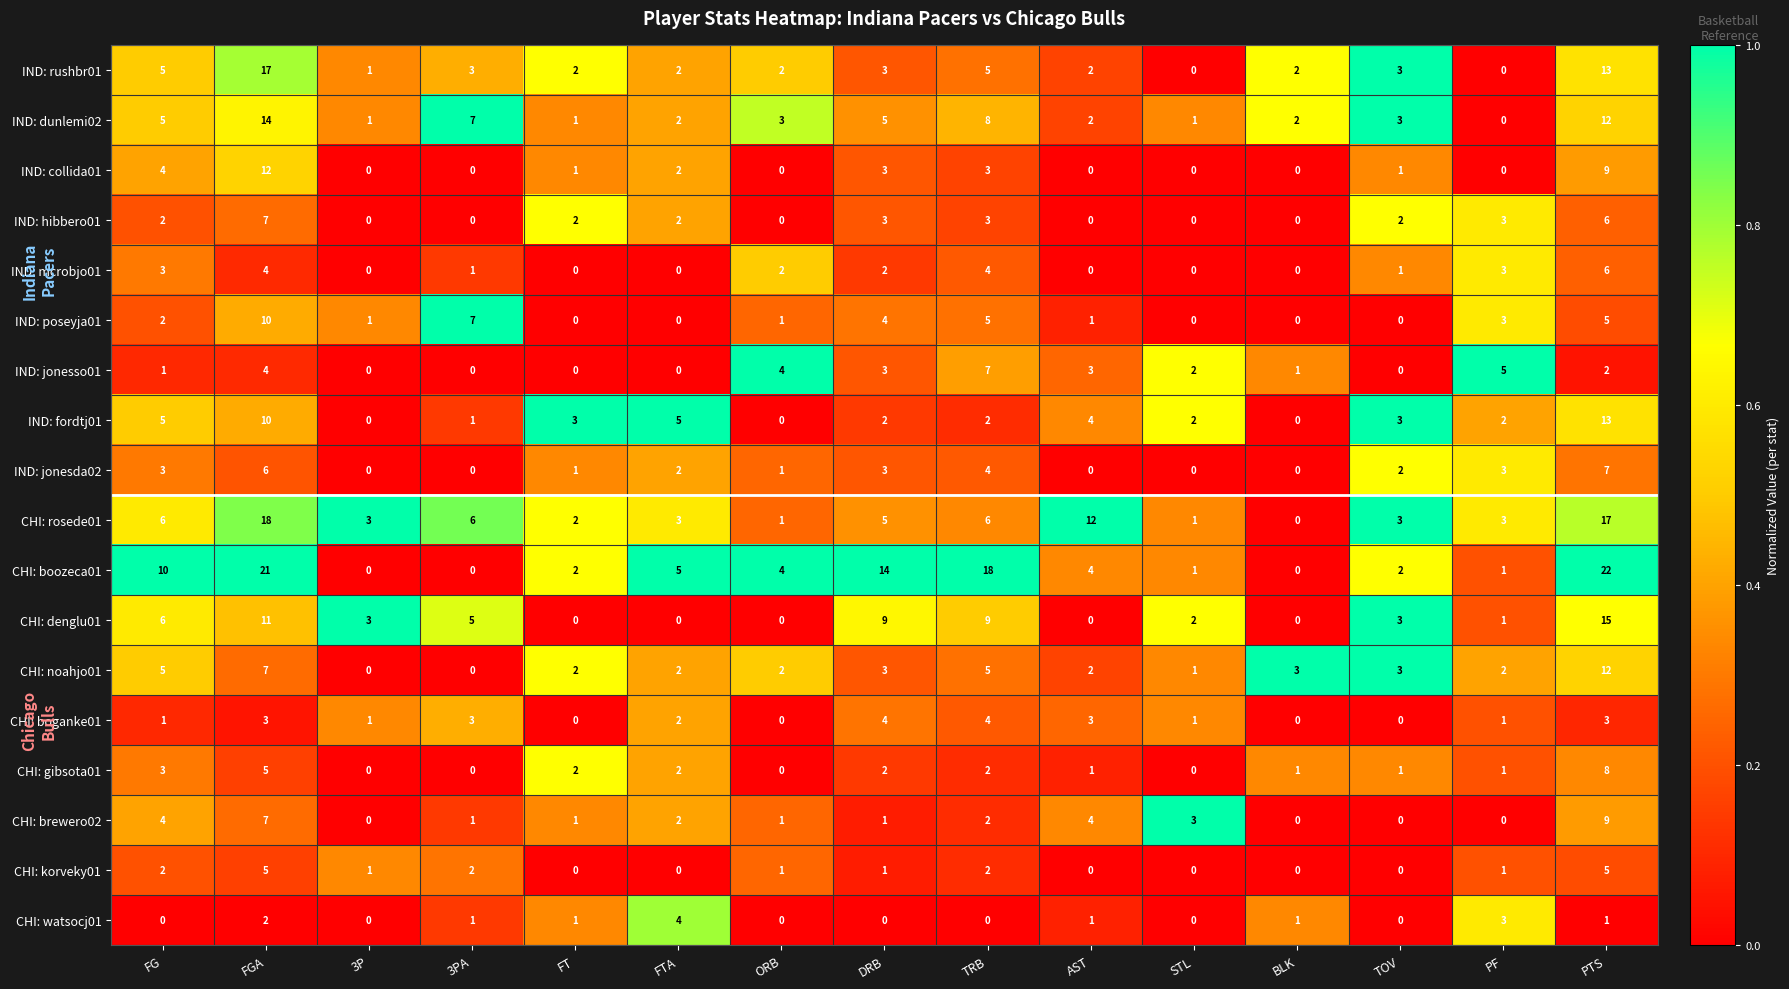

What is the highest value of the IND: mcrobjo01 series?

6